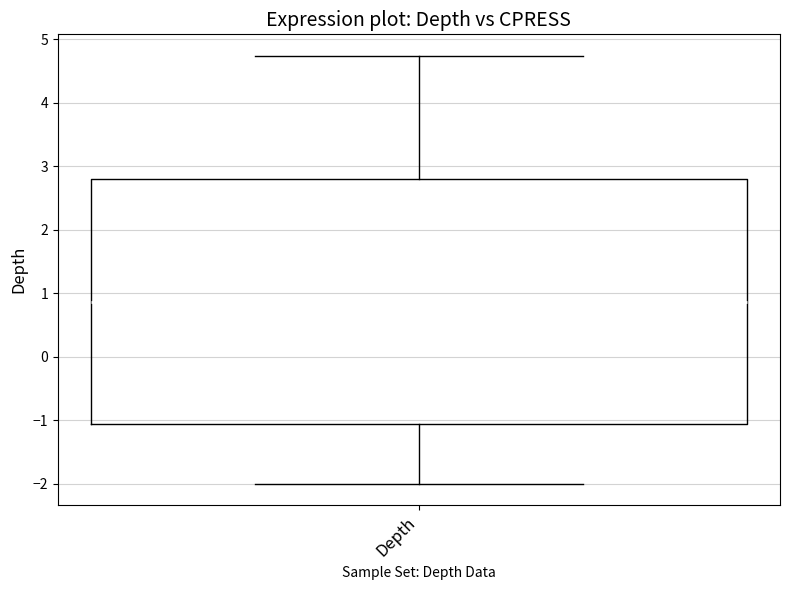

Transcribe this box plot: give where the median line is, the range the box spans, and where the two whiskers end, as read against the y-axis. The values are not printed on the chart, so give them approximately, as read against the axis.

median 0.9, box -1.1 to 2.8, whiskers -2.0 to 4.7